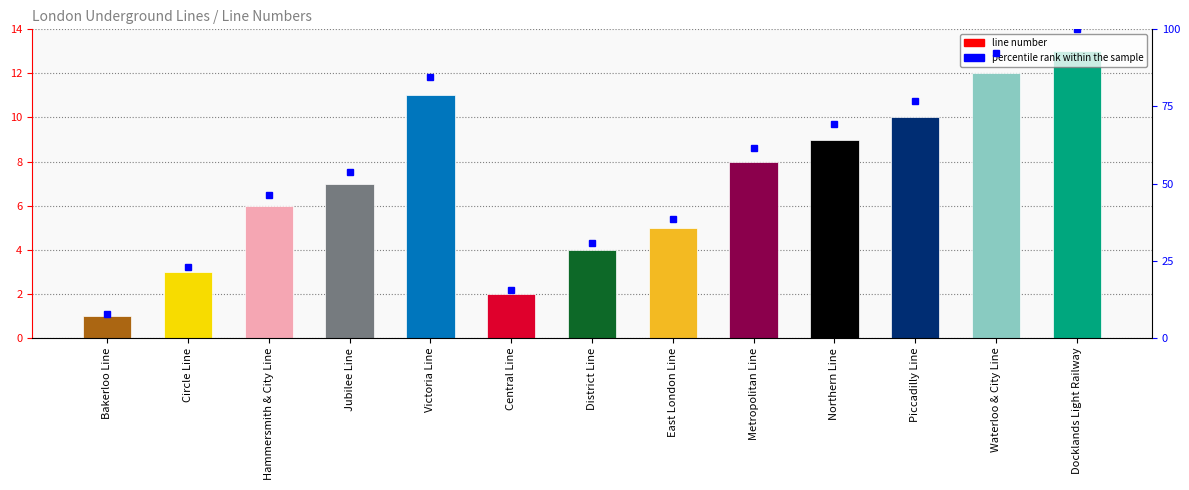

What is the label of the 2nd bar from the right?

Waterloo & City Line